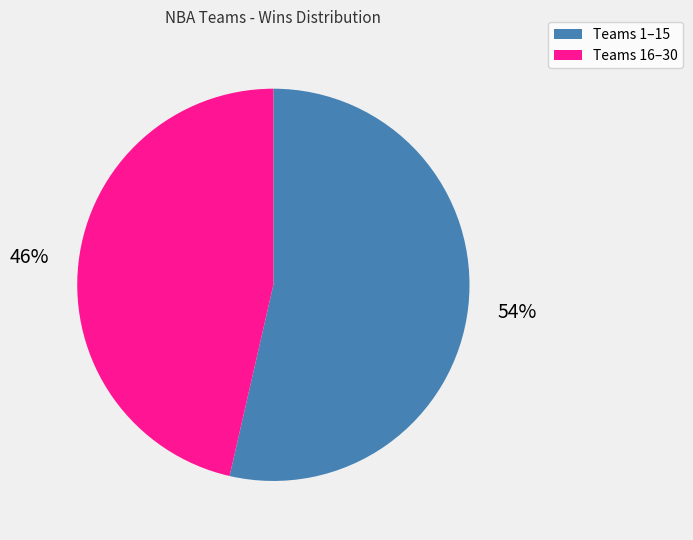

To the nearest percent, what is the average slice percentage?

50%